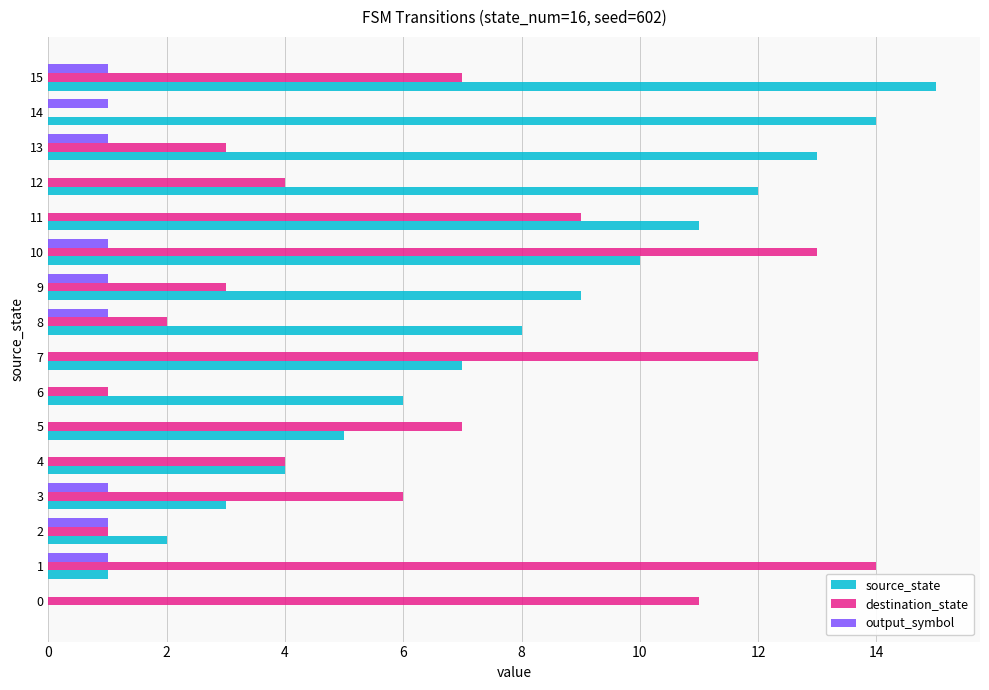

Read the source_state value at 12.

12